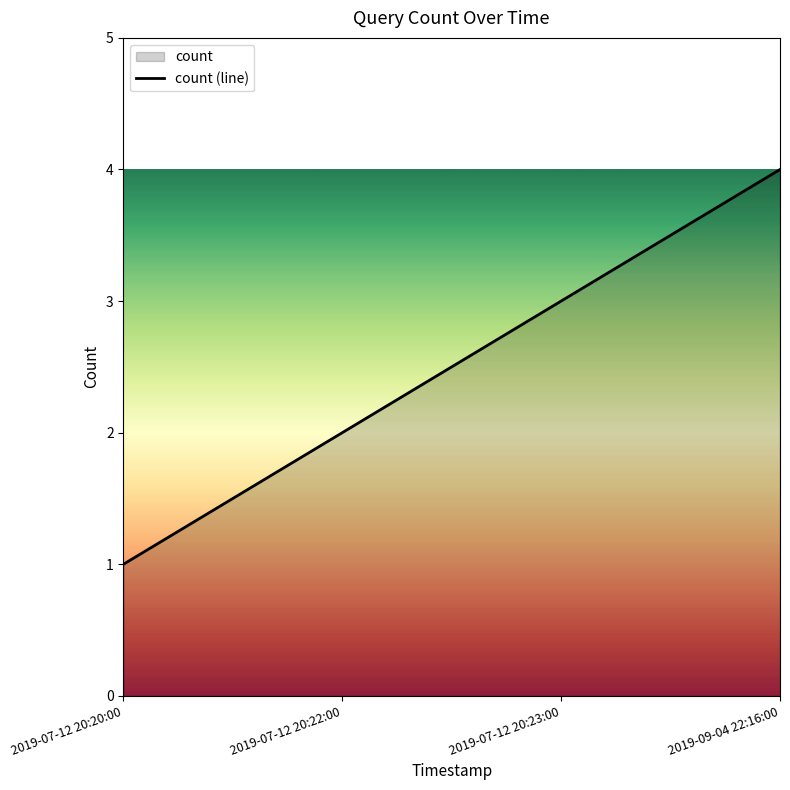

How many values exceed 3?

1